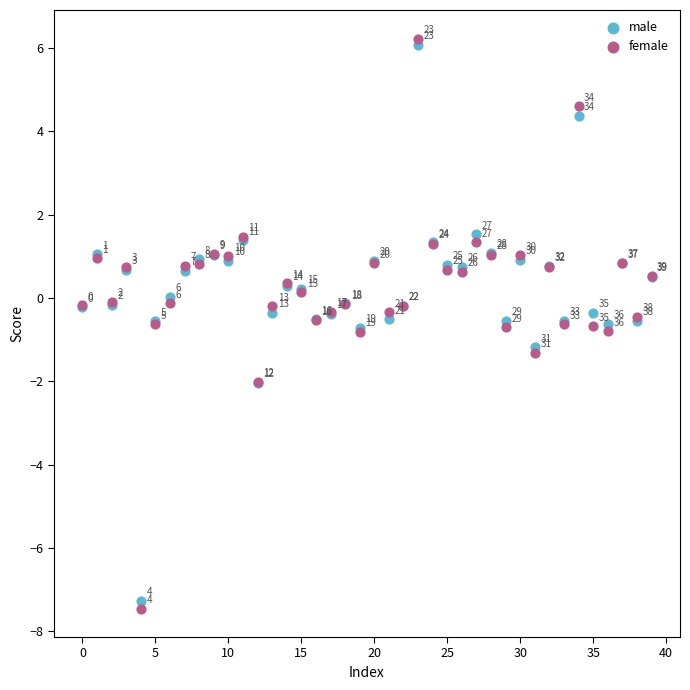

What are all the series names shown in the legend?

male, female